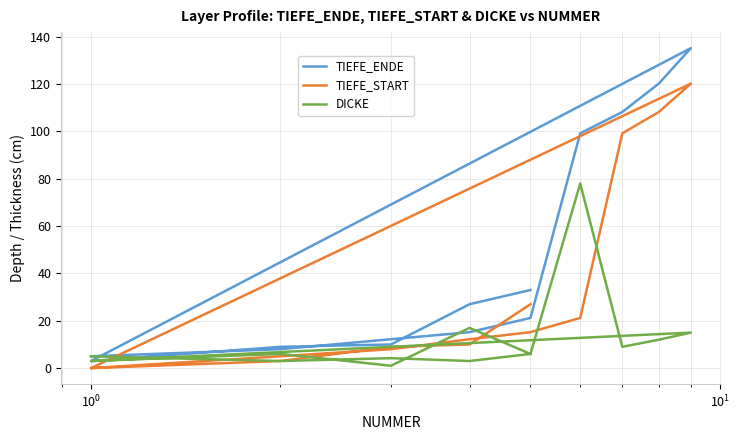

What is the difference between the maximum and second lowest values in the TIEFE_ENDE series?

130.2